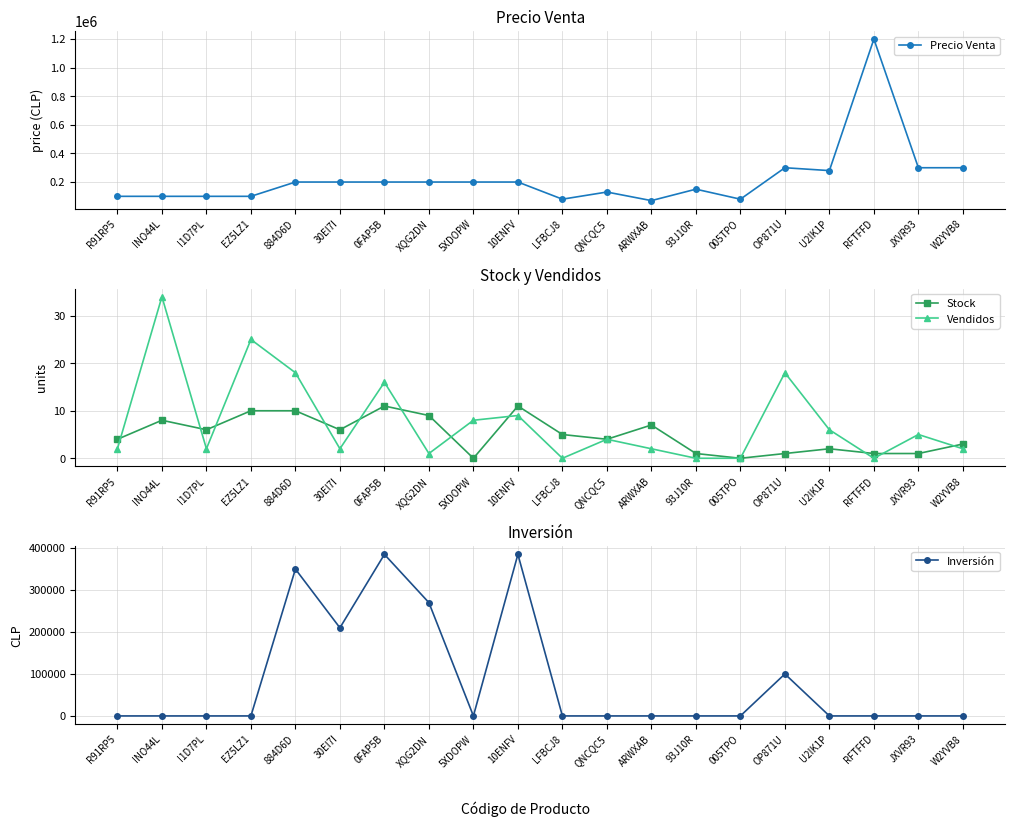

Which series has the largest total across all categories?

Precio Venta